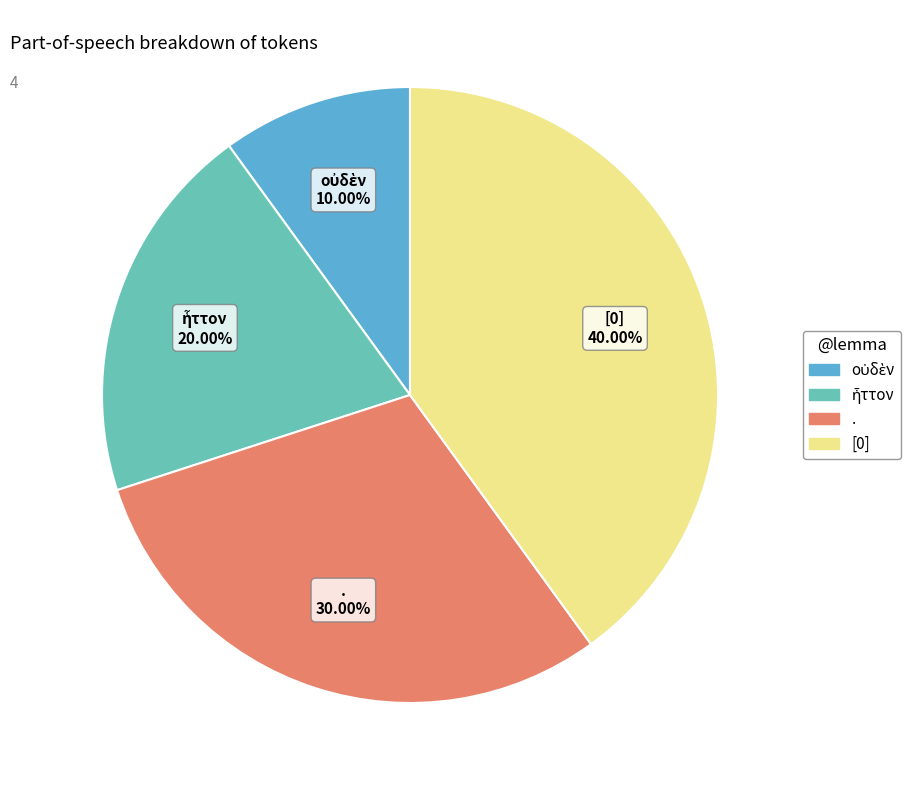

Is there any slice that represents more than half of the pie?

No